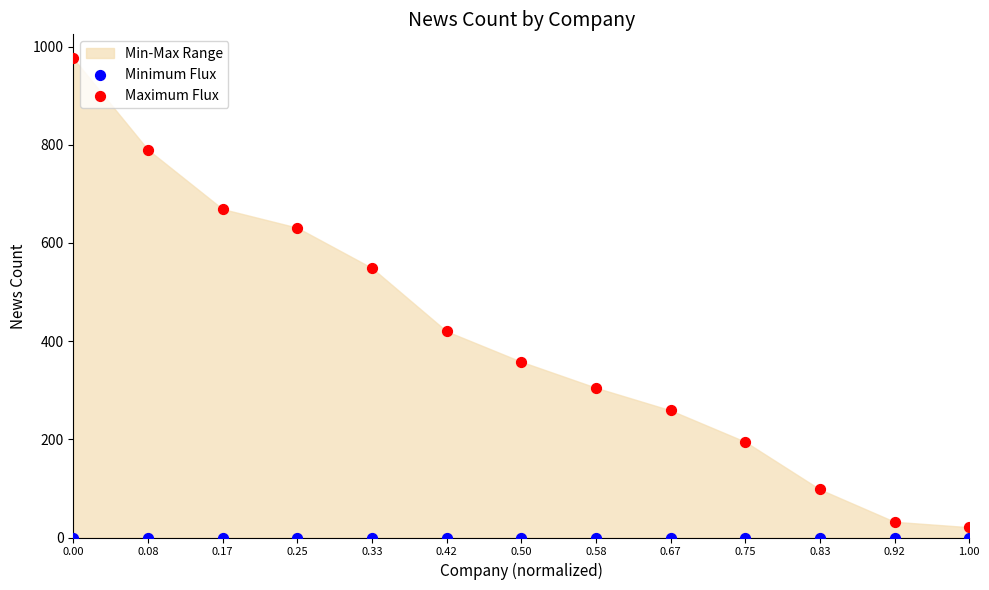

In the Maximum Flux series, what Y value is closest to 498?

549